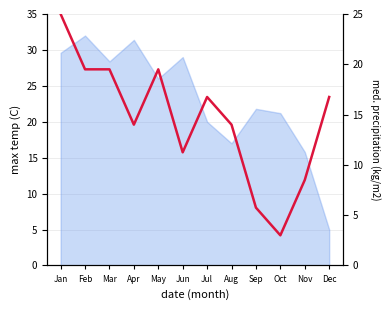

Which has a higher value, Feb or Mar?

Feb